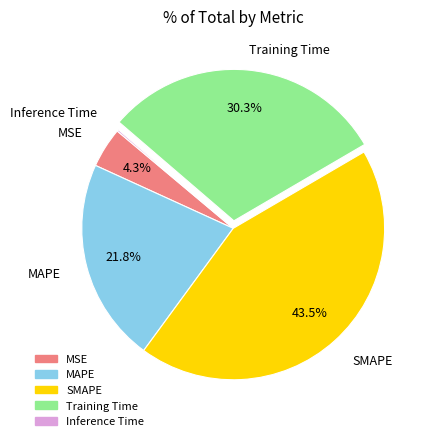

What percentage is the MSE slice, to the nearest percent?

4%